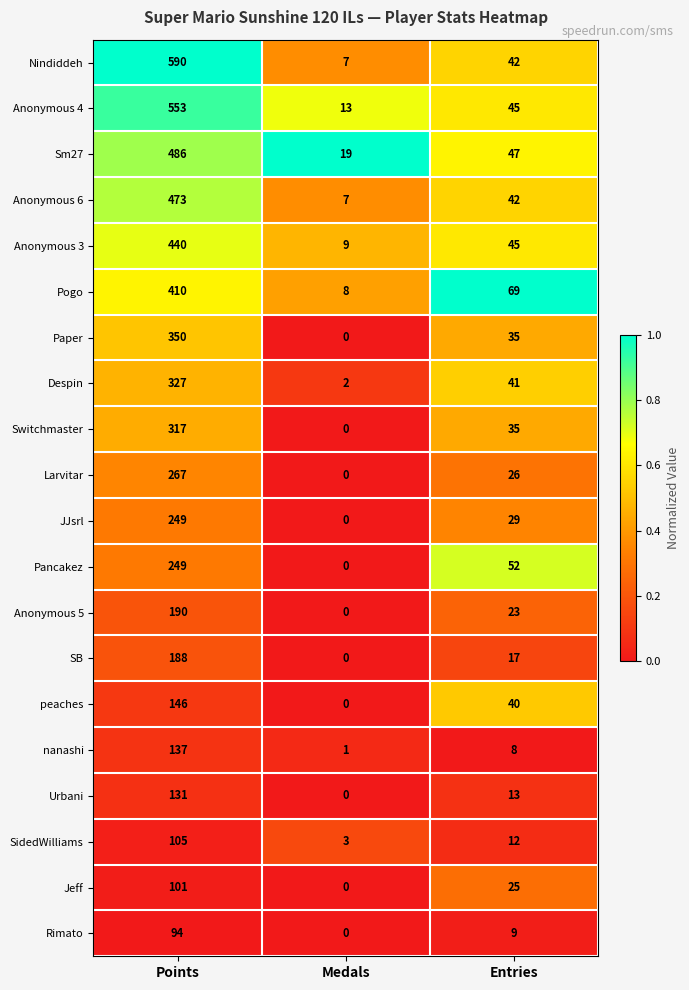

What is the approximate value of JJsrl at Entries, to the nearest 5?

30